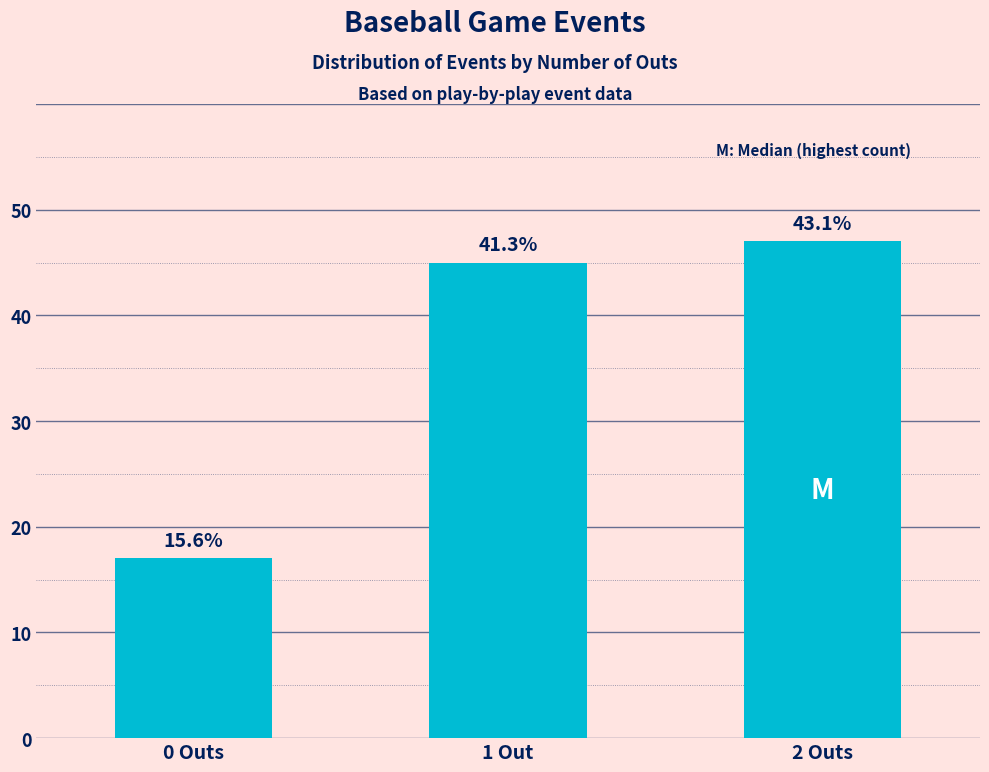

Reading left to right, extract all data points from this chart.

0 Outs=17	1 Out=45	2 Outs=47